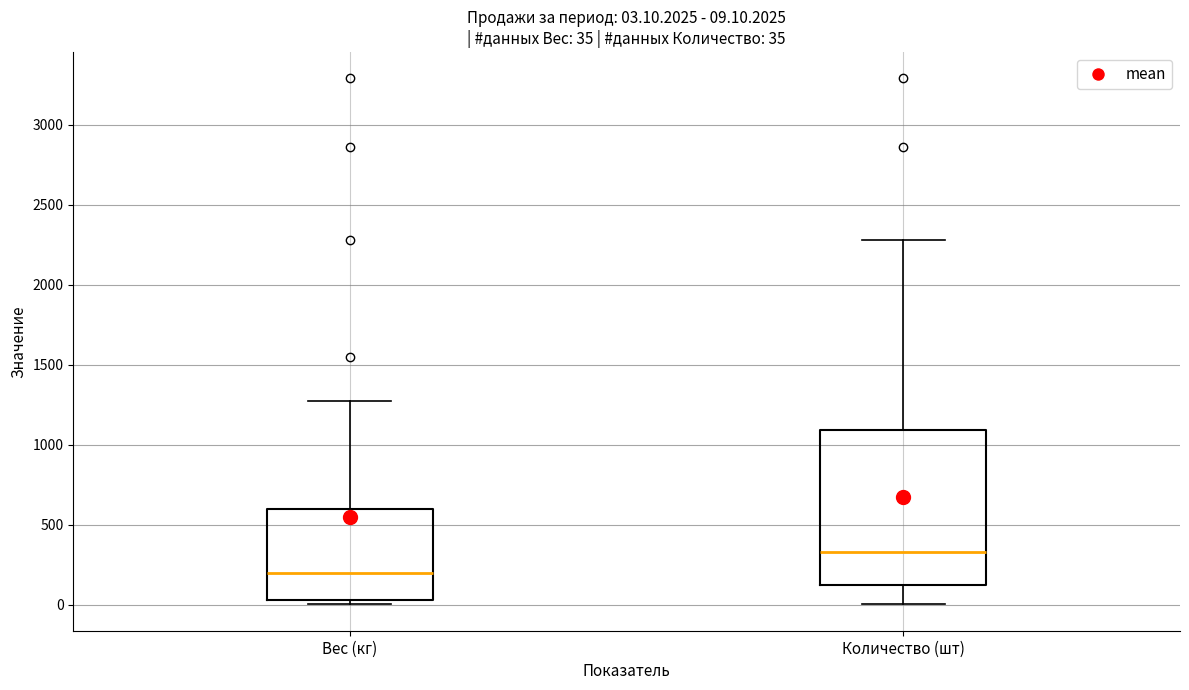

Comparing the boxes themselves (not the whiskers), which one is the tallest?

Количество (шт)